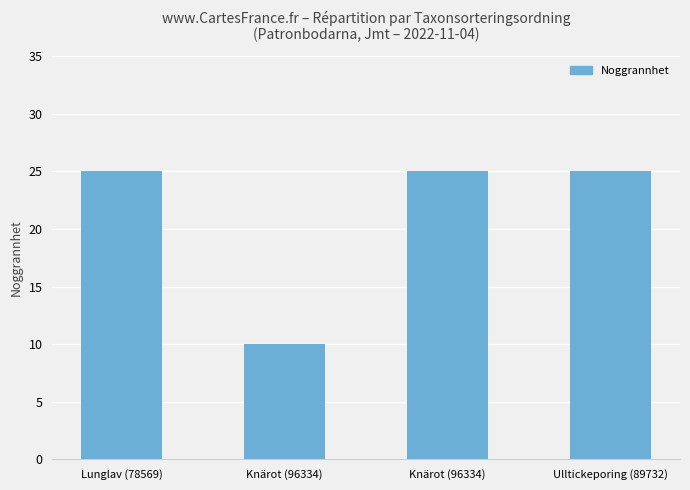

What is the sum of the values at Ulltickeporing (89732) and Knärot (96334)?

35